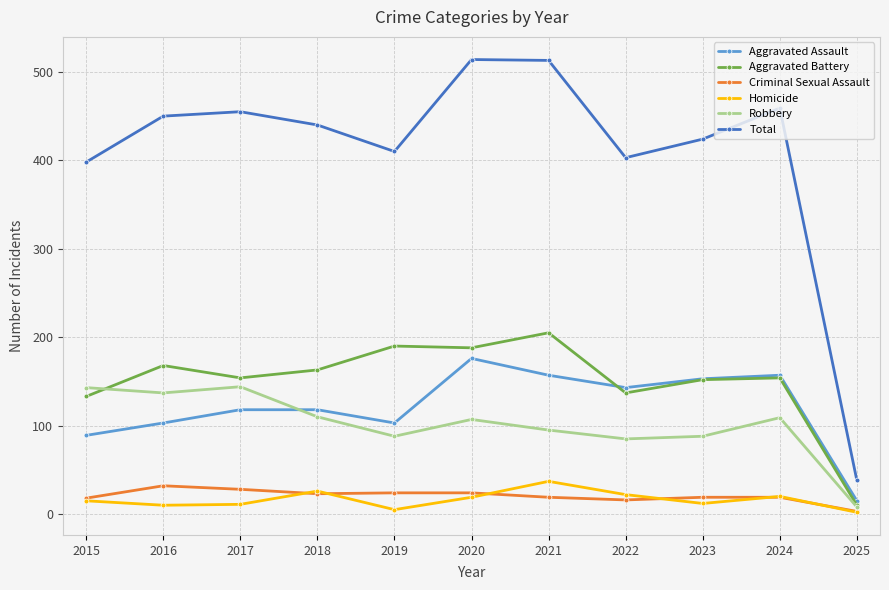

What is the difference between the maximum and minimum values in the Criminal Sexual Assault series?

29